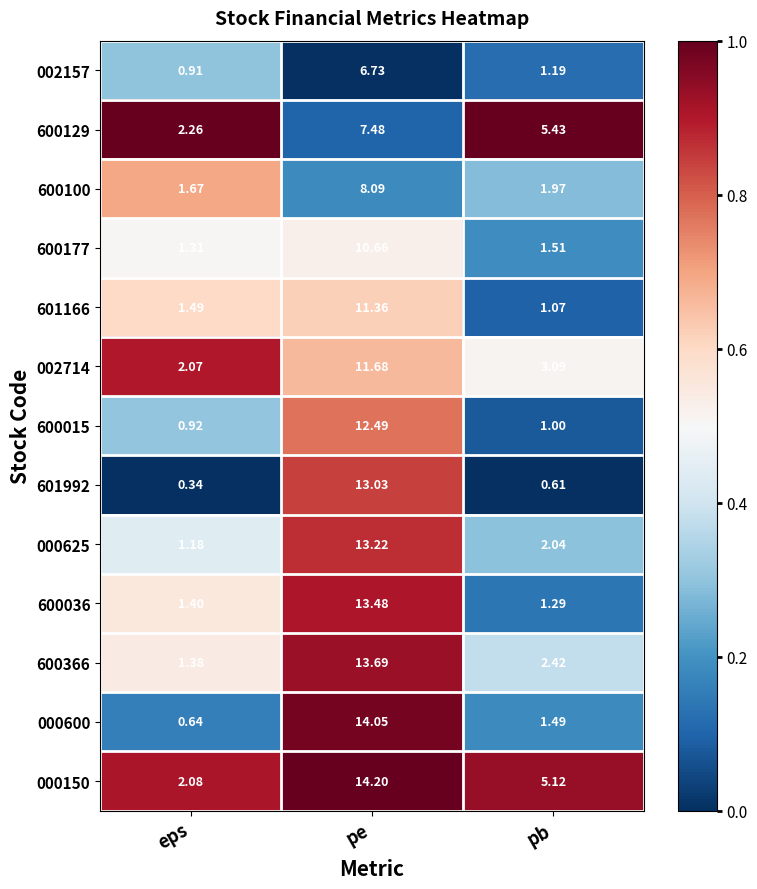

At which label is 600366 closest to 7?

pb